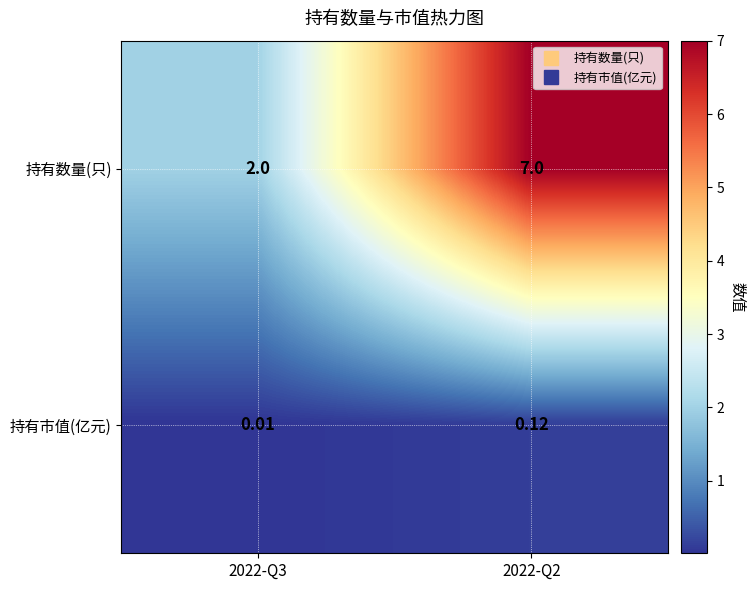

Which series has the largest range (max minus min)?

持有数量(只)